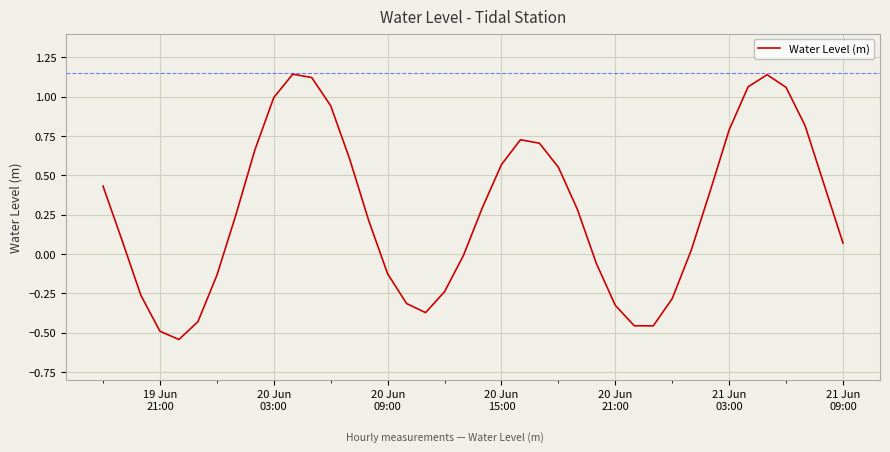

What is the difference between the maximum and minimum values?

1.7